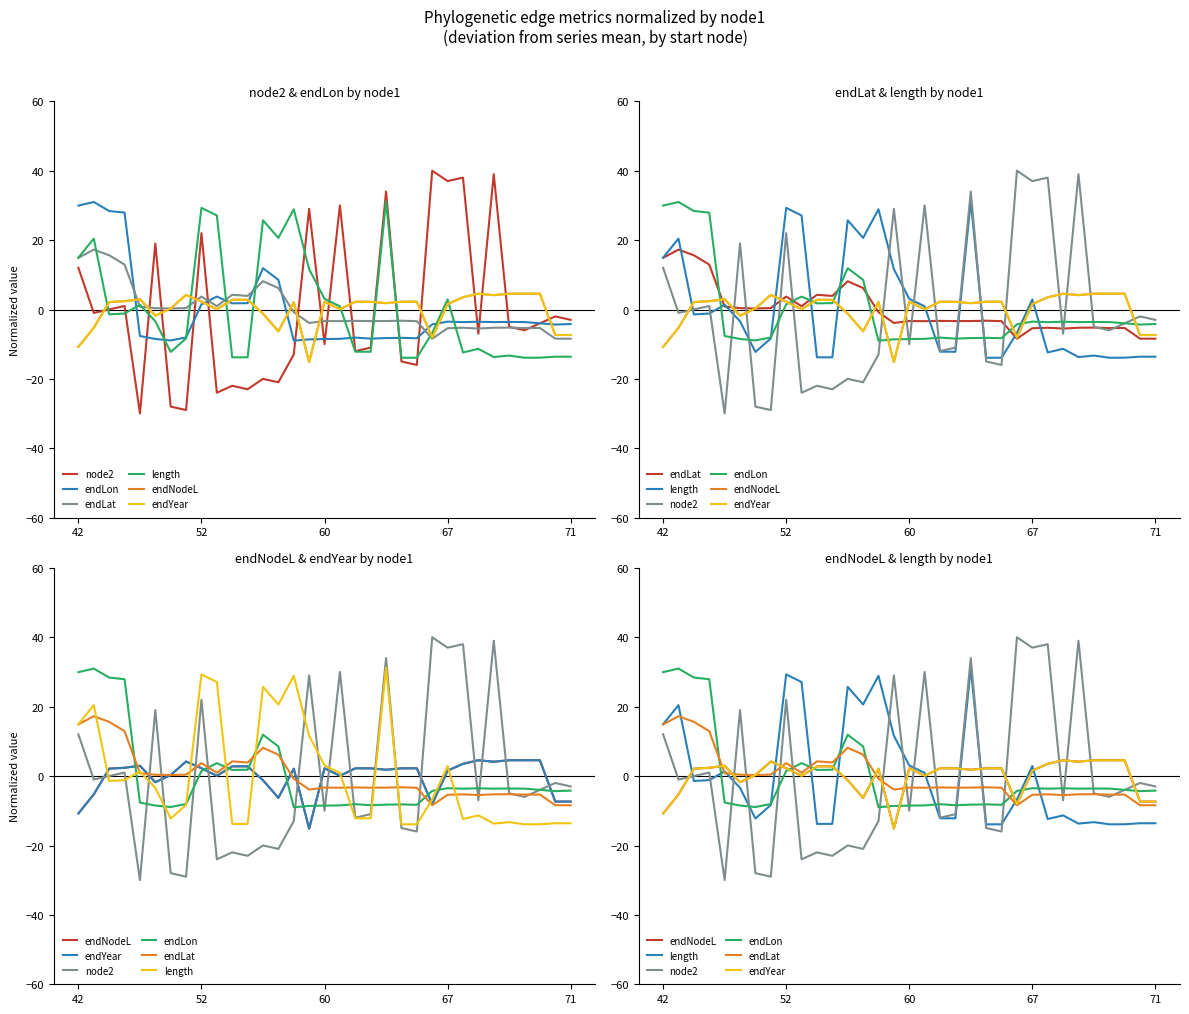

What is the sum of the endLon values at 9 and 11?

5.6